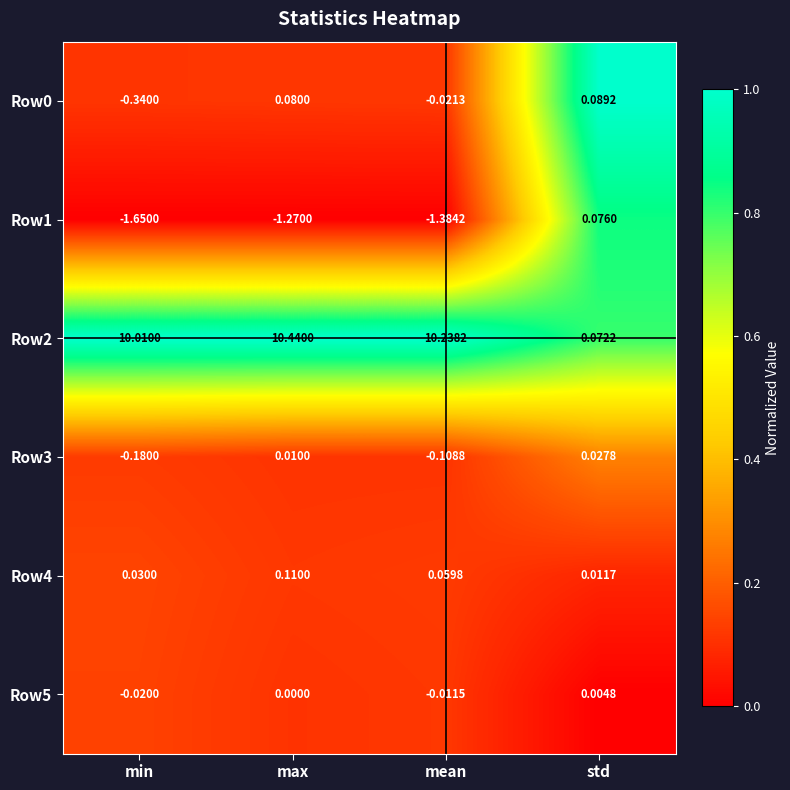

Between min and max, which series saw the biggest shift?

Row2